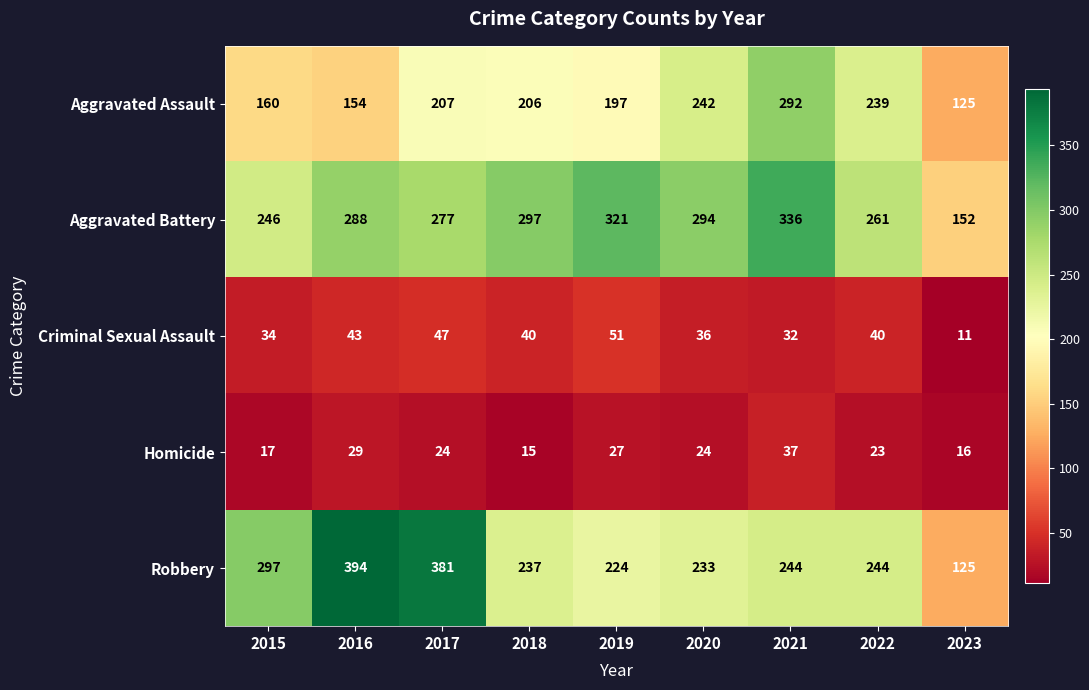

Rank the series by their maximum value, from lowest to highest.

Homicide, Criminal Sexual Assault, Aggravated Assault, Aggravated Battery, Robbery